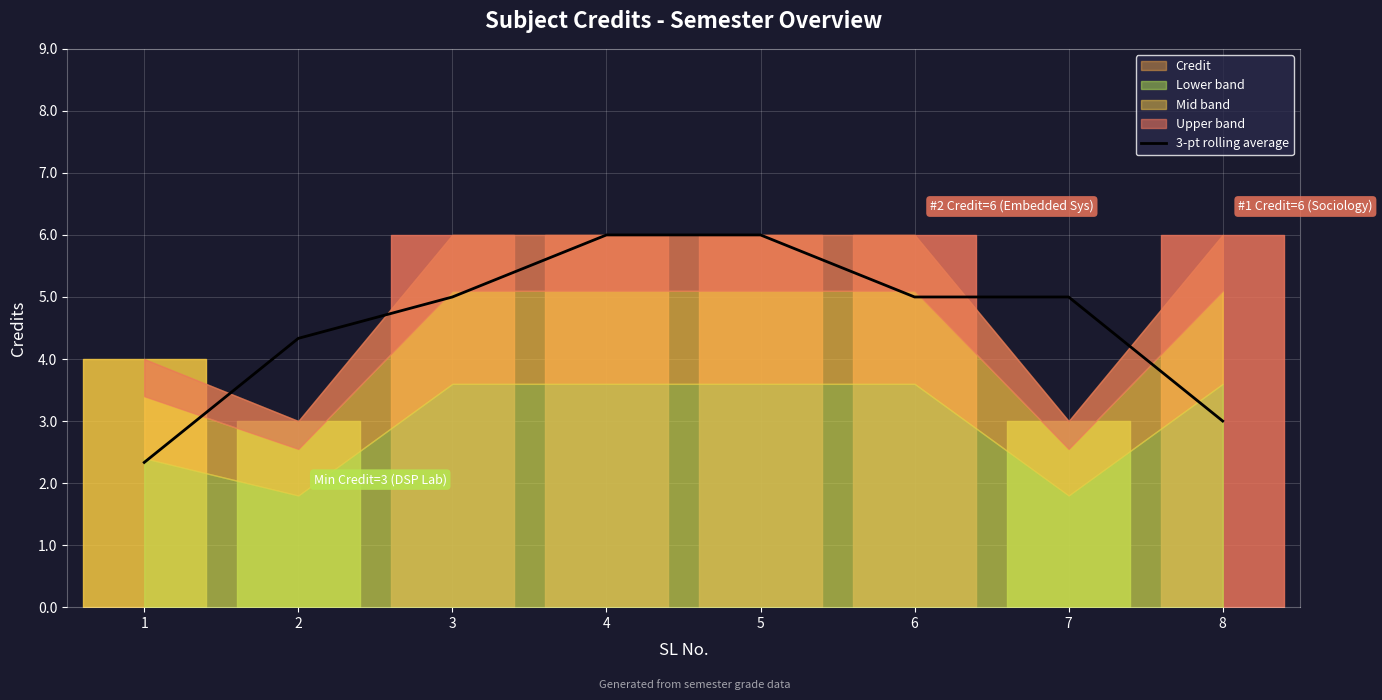

How many data points does each series have?

8